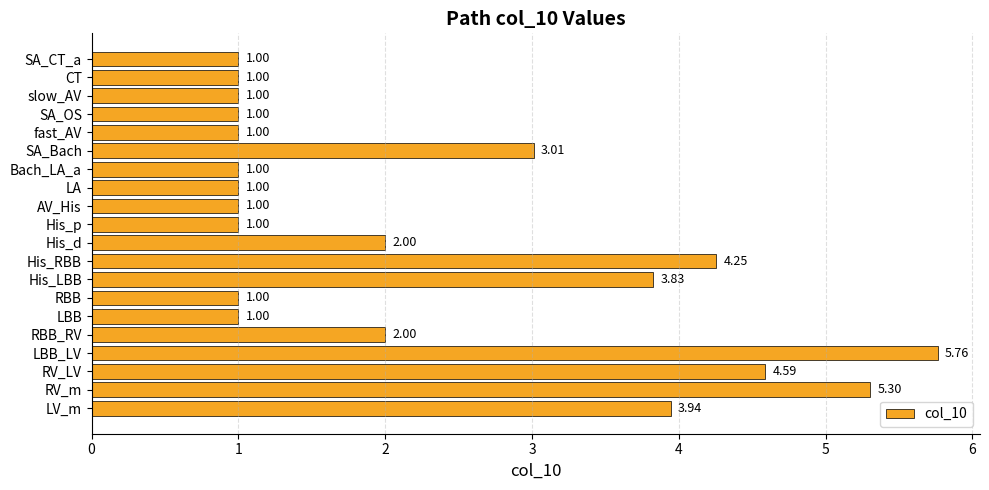

What is the change in value from RBB_RV to LV_m?

+1.9